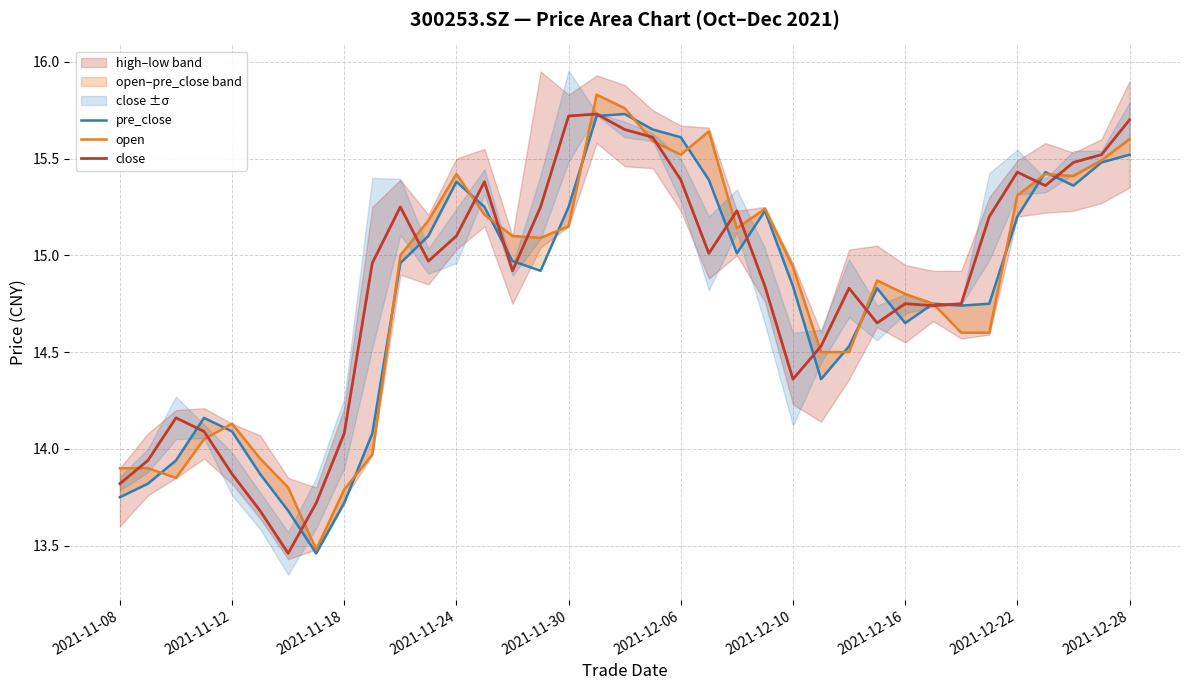

Is it true that close equals 15.7 at 2021-11-30?

True